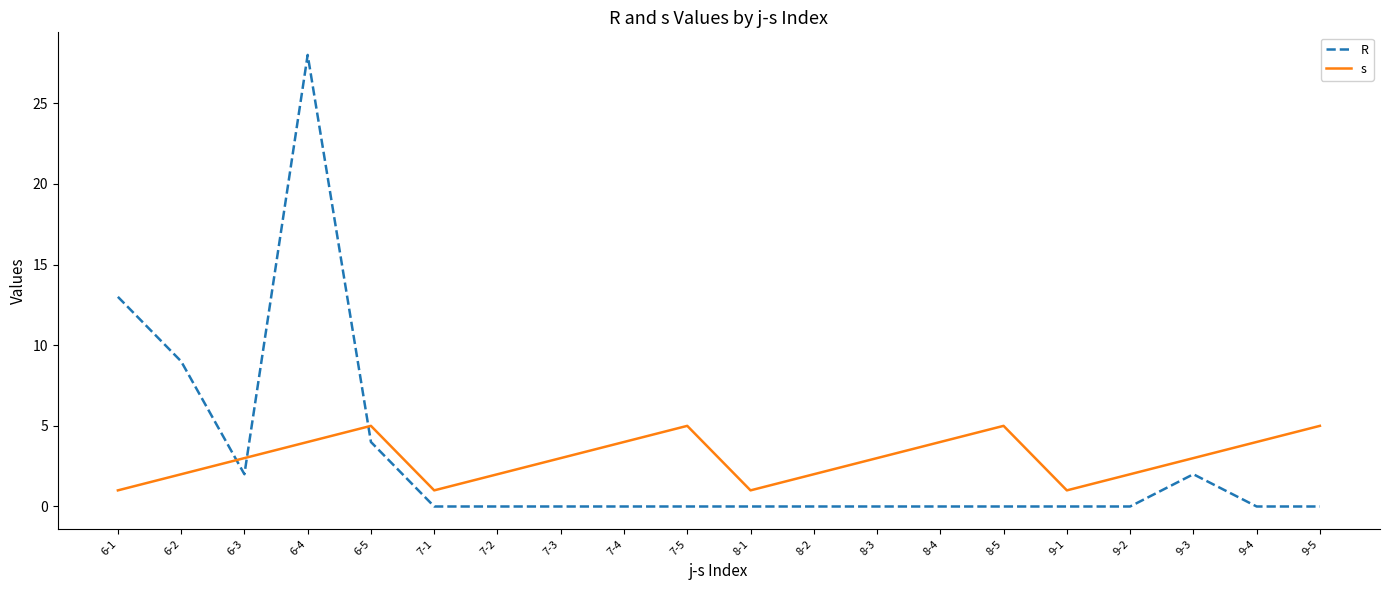

Rank the series at 6-5 from lowest to highest value.

R, s